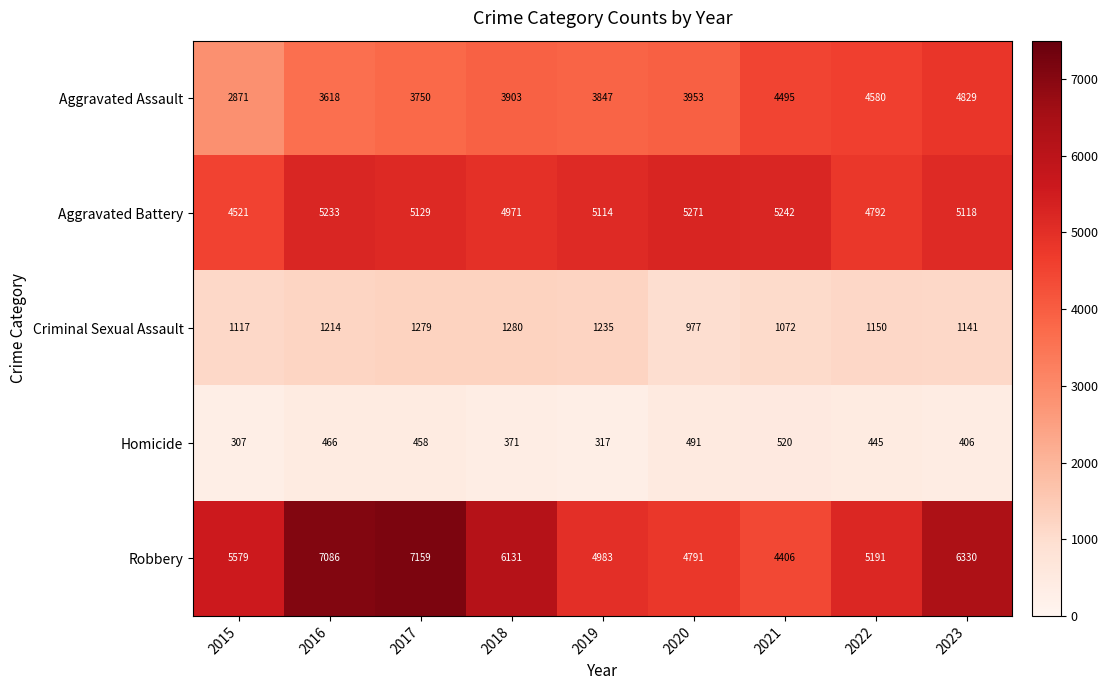

What is the spread (max minus min) of values at 2020?

4780